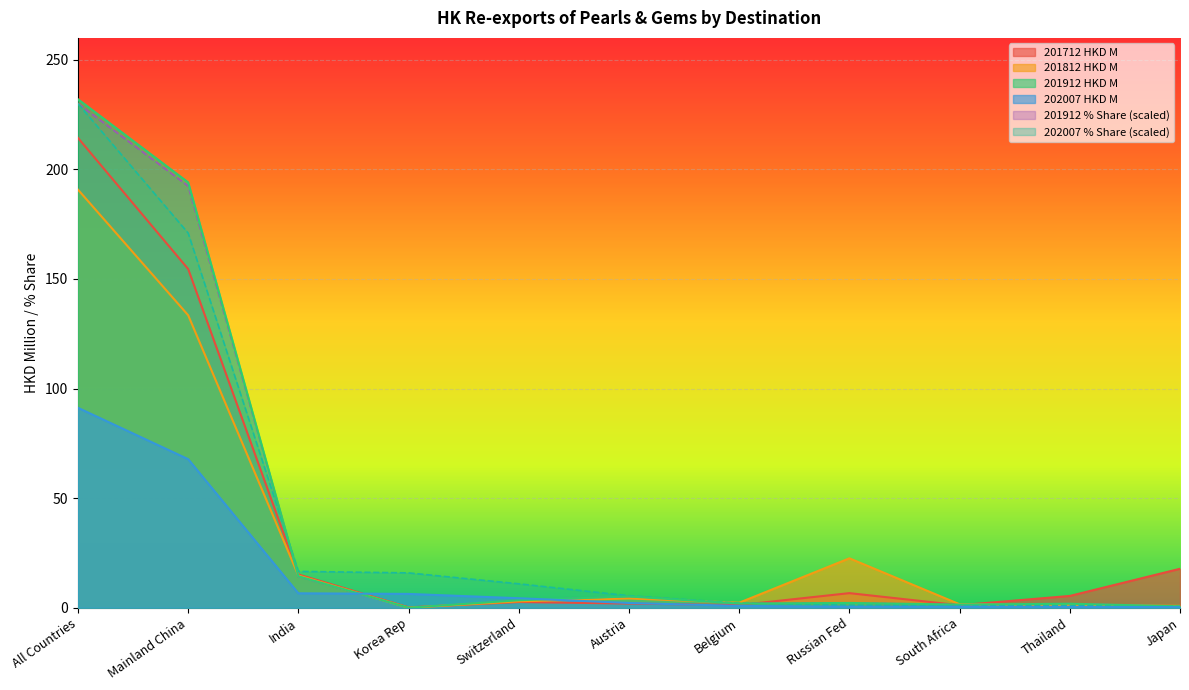

What is the sum of the 202007 % Share values at Mainland China and India?

187.5